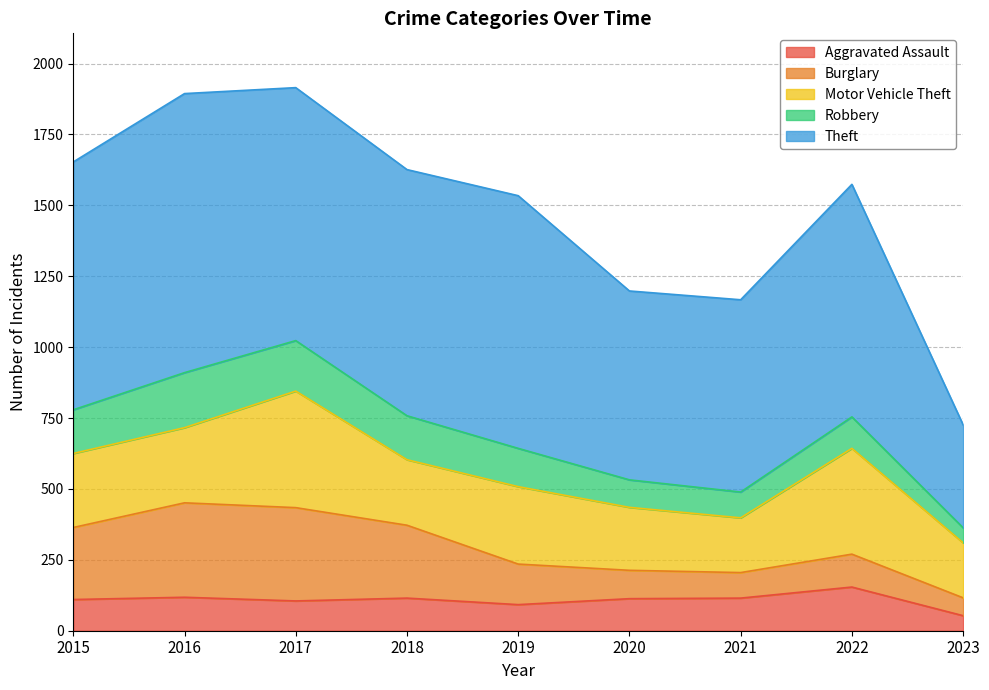

What are all the series names shown in the legend?

Aggravated Assault, Burglary, Motor Vehicle Theft, Robbery, Theft